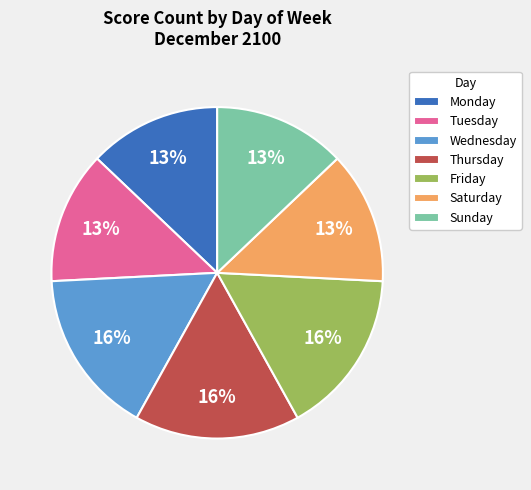

How many slices are in this pie chart?

7